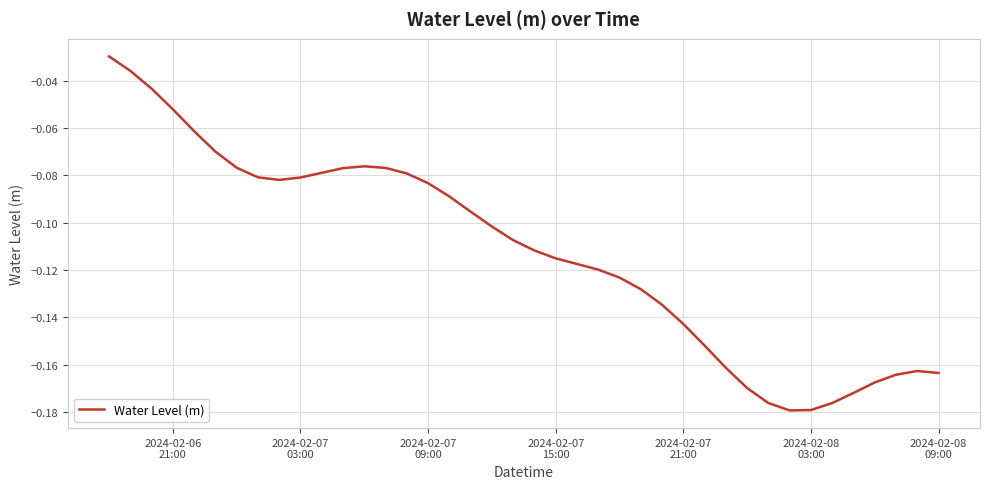

Is this an area chart (filled region under the line)?

No